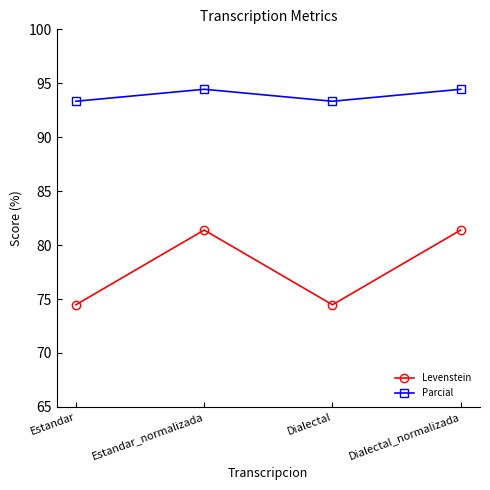

True or false: Parcial and Levenstein intersect in this chart.

False